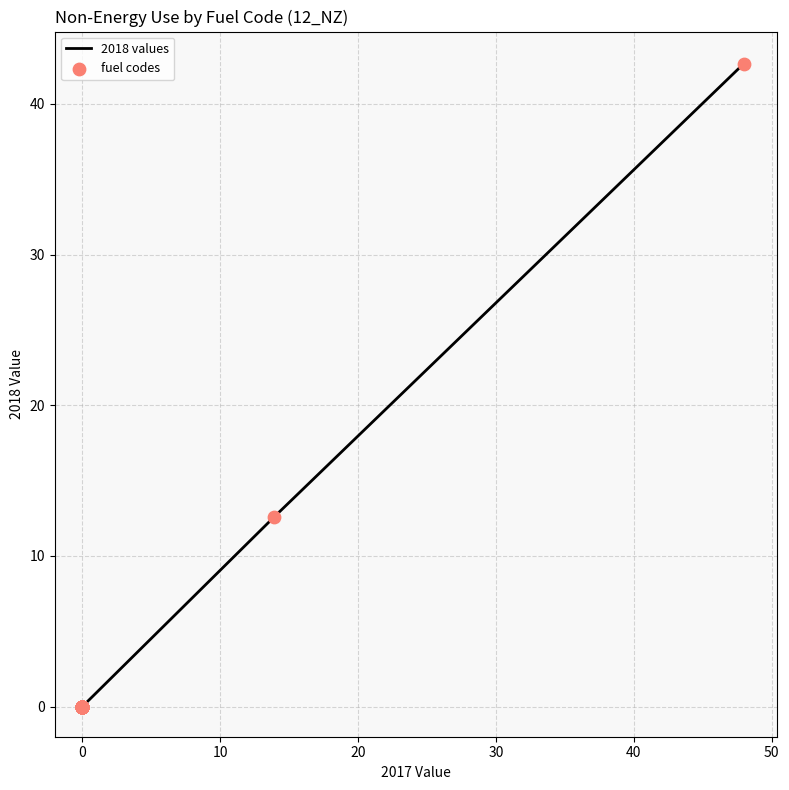

At how many categories does at least one series exceed 2?

4